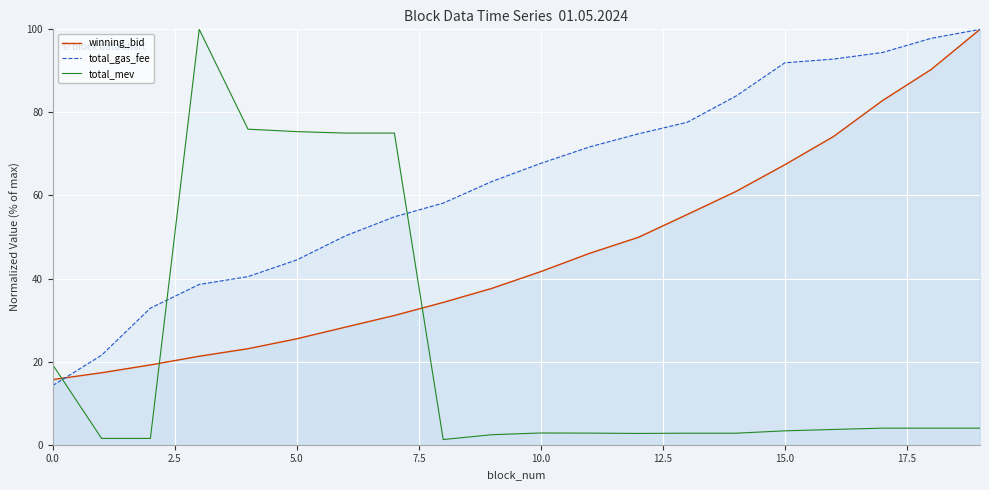

What is the value of the total_mev point at the 10th from the left?

2.4